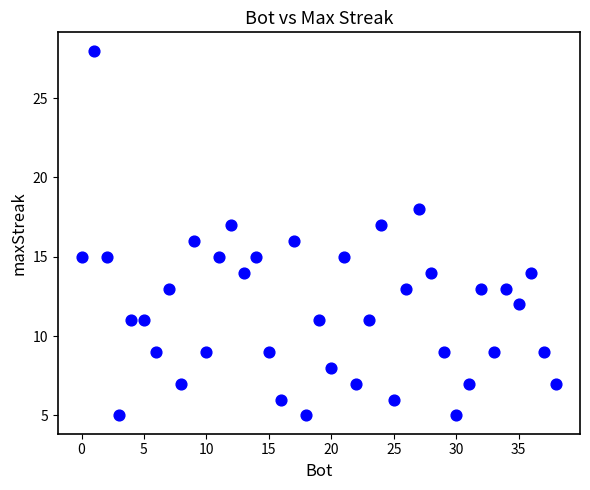

What is the range of X values (max minus min)?

38